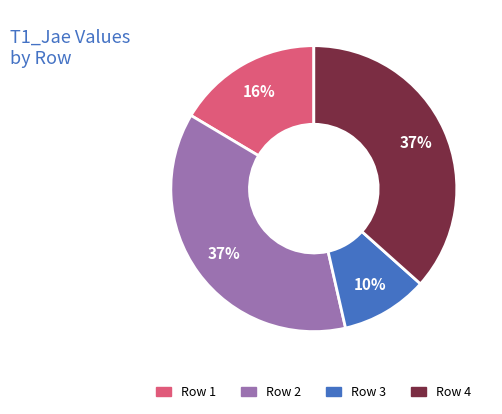

Is there a majority slice in this chart?

No